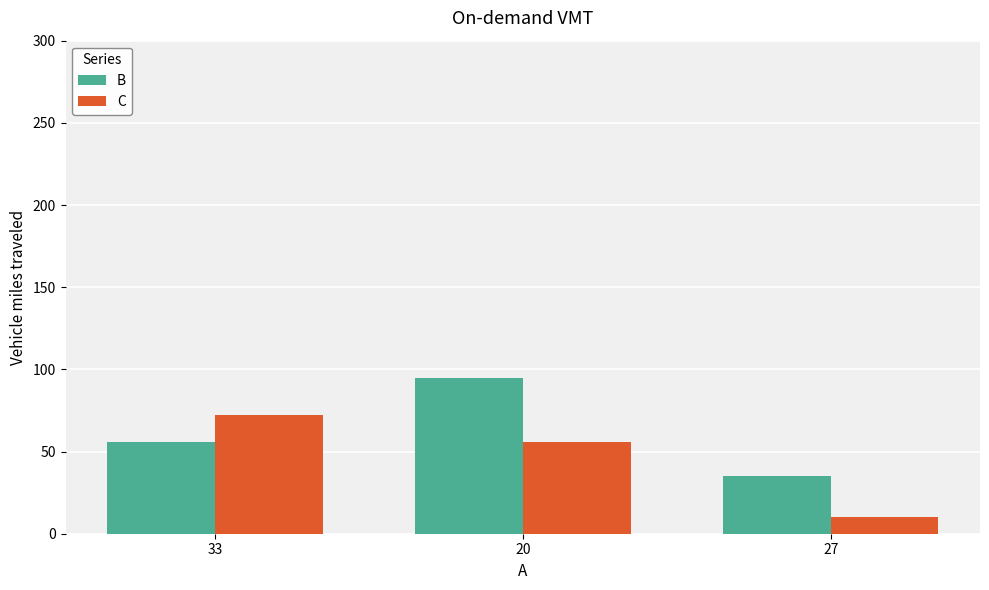

At which label is B closest to 65?

33